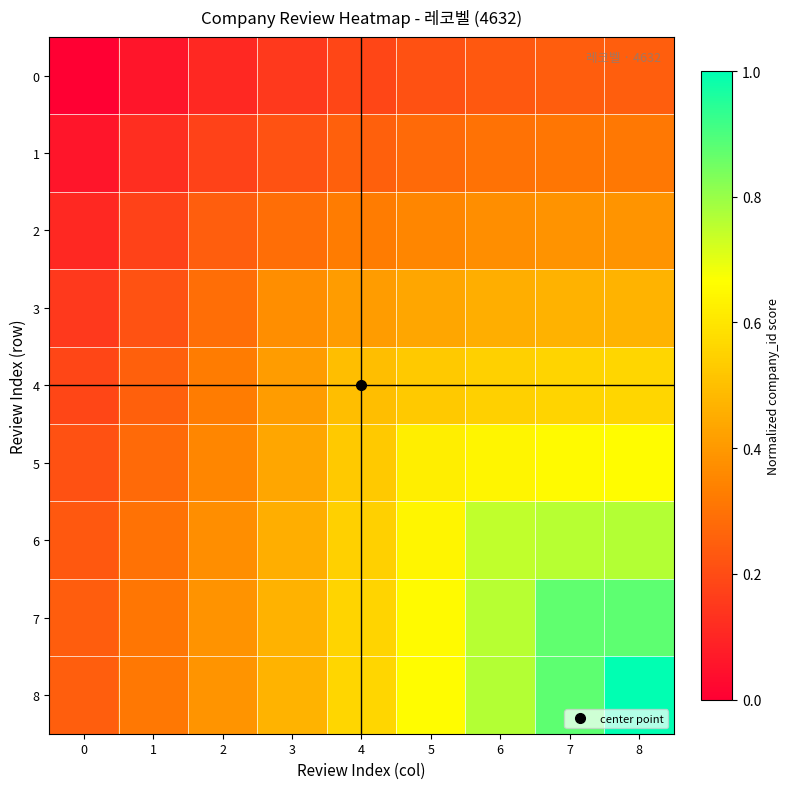

Which has a higher value, 7 or 4?

7